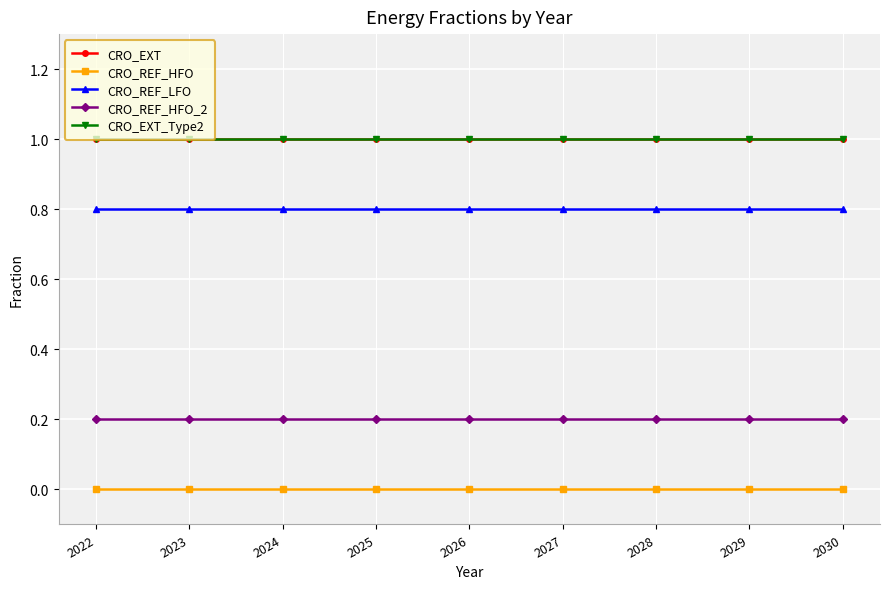

The value of CRO_REF_HFO_2 at 2026 is 0.3. True or false?

False